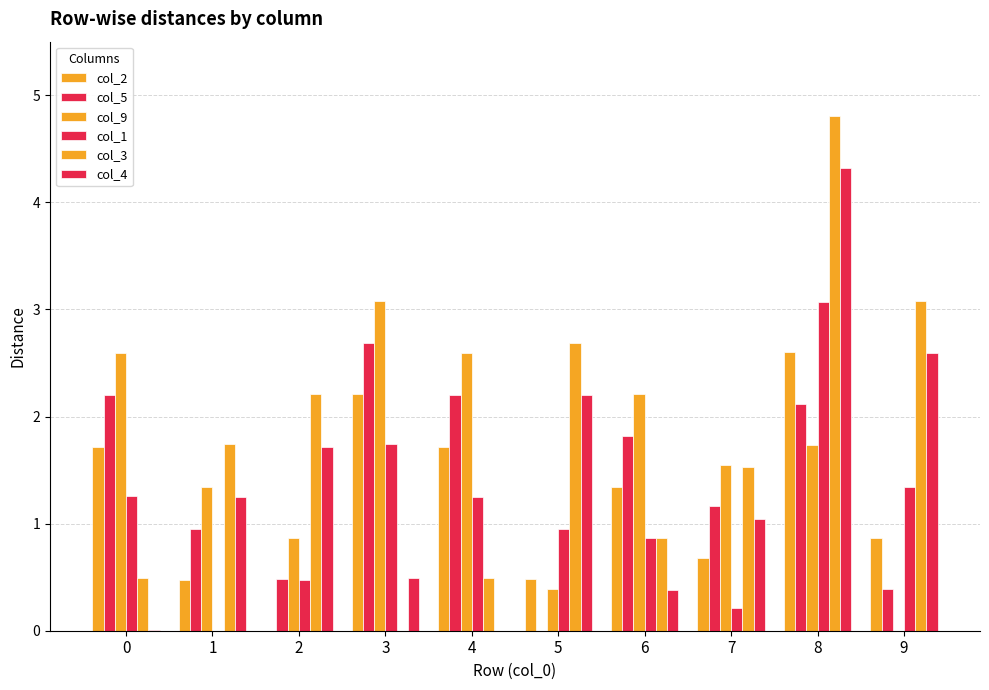

Are the bars horizontal?

No